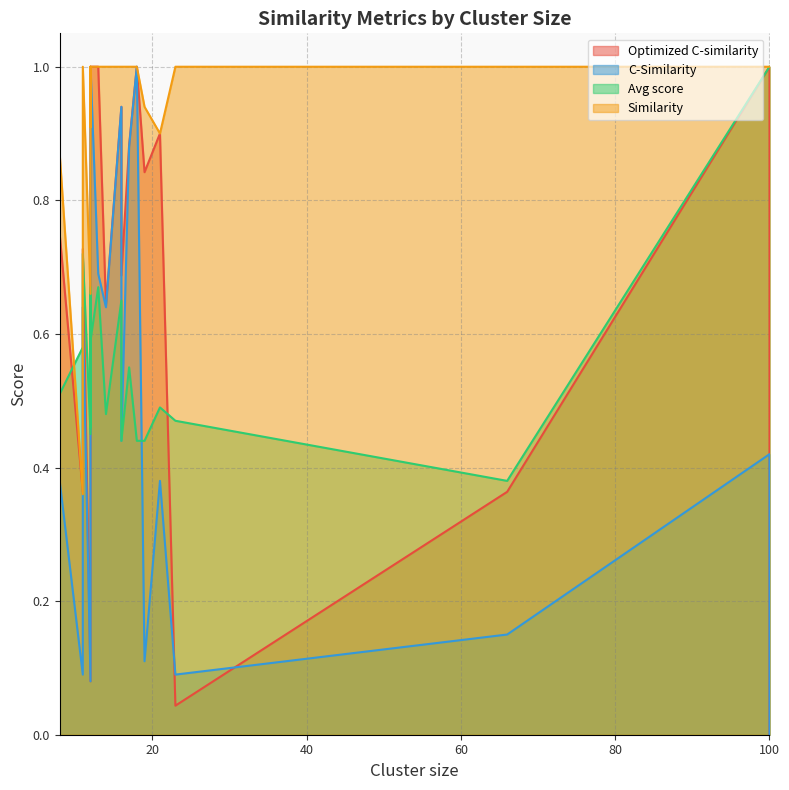

How many distinct data groups are displayed?

4